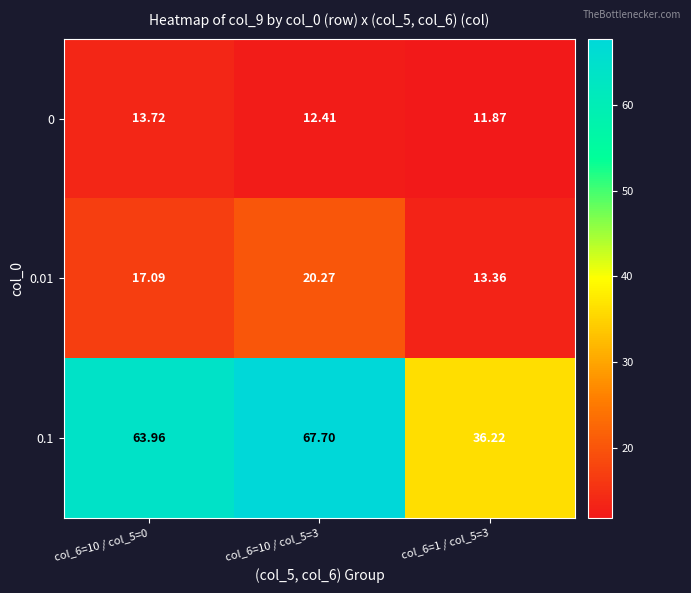

Which has a higher value, col_6=10 / col_5=0 or col_6=1 / col_5=3?

col_6=10 / col_5=0